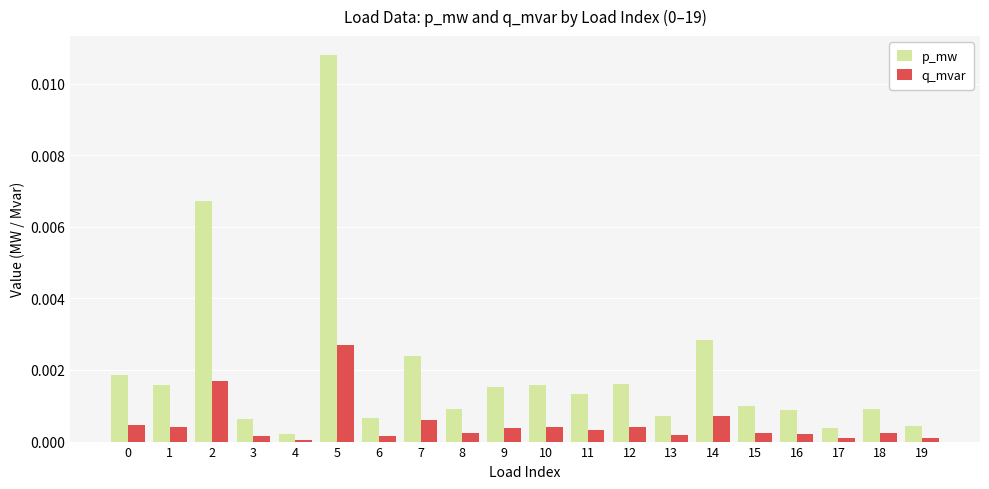

Is it true that q_mvar equals 0.0 at 2?

True